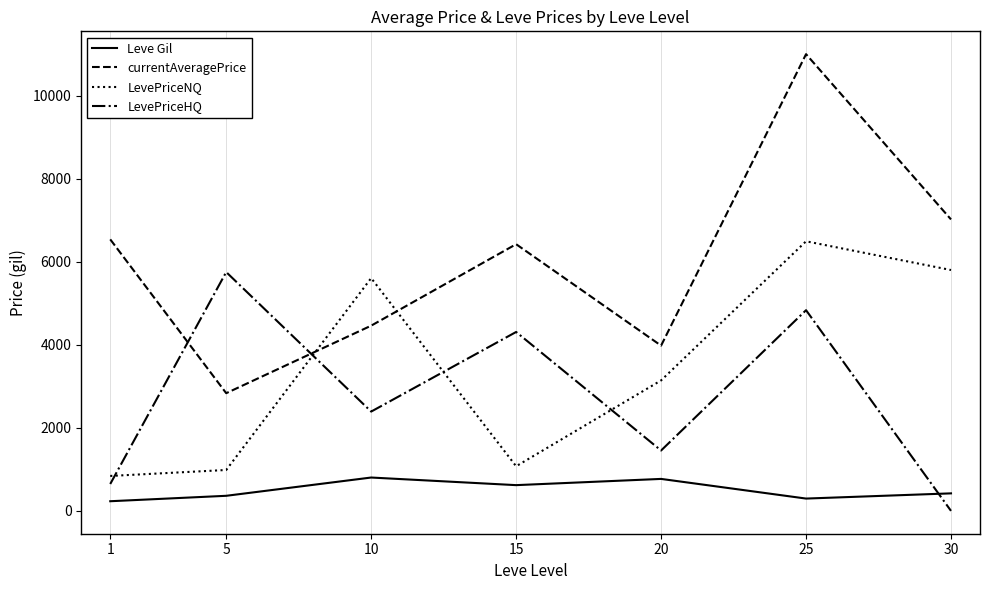

How many distinct data groups are displayed?

4